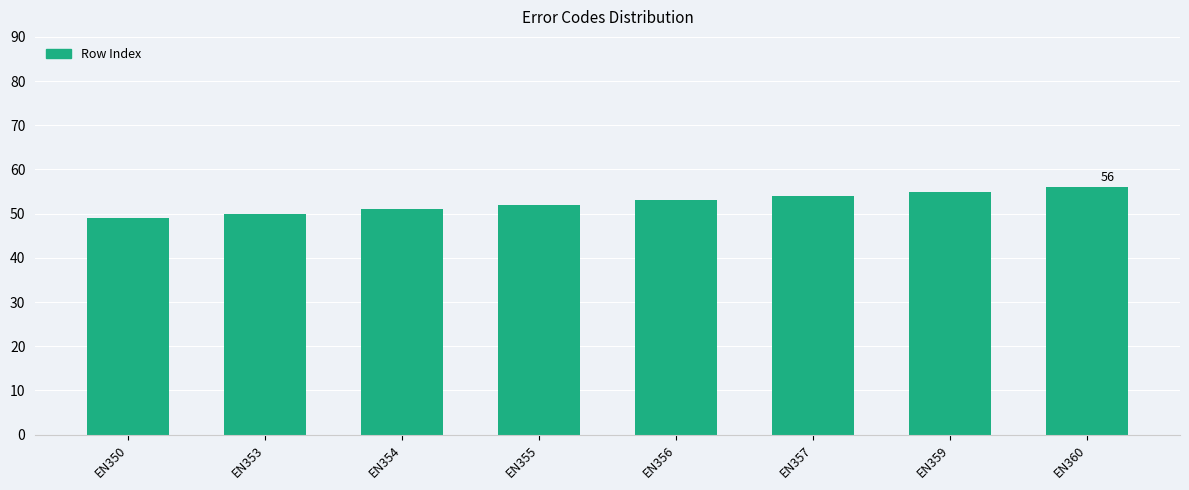

Which label corresponds to the largest value in the chart?

EN360